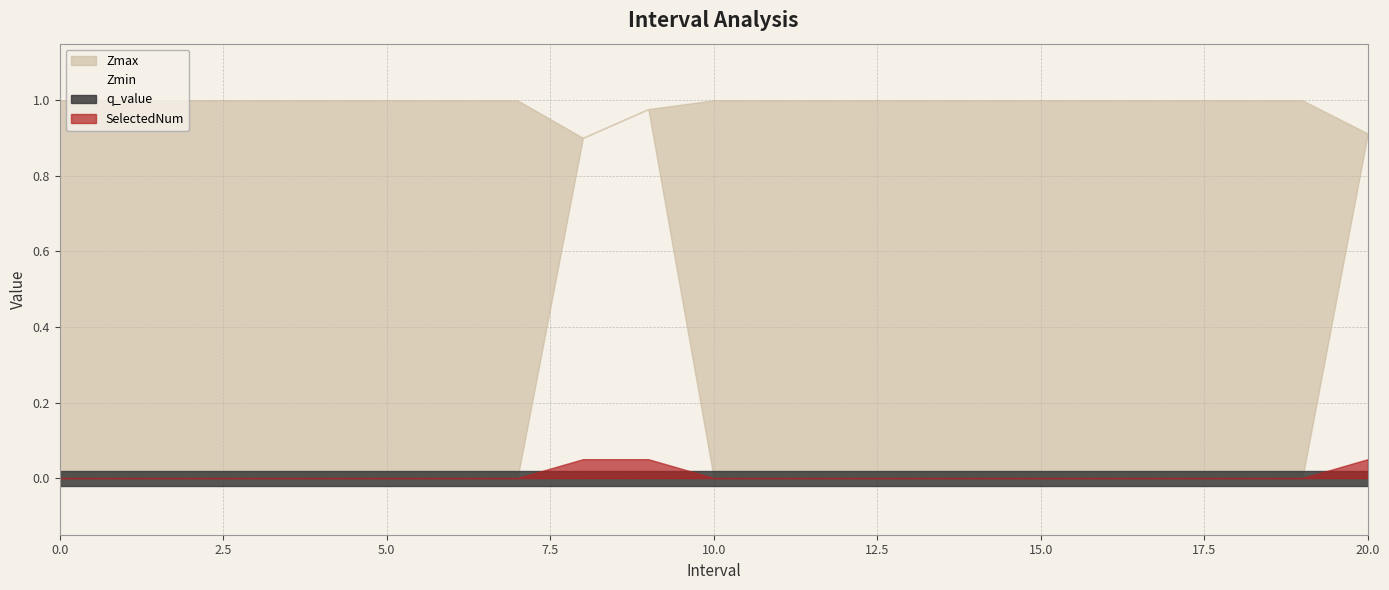

Is it true that Zmax equals 0.7 at 9?

False